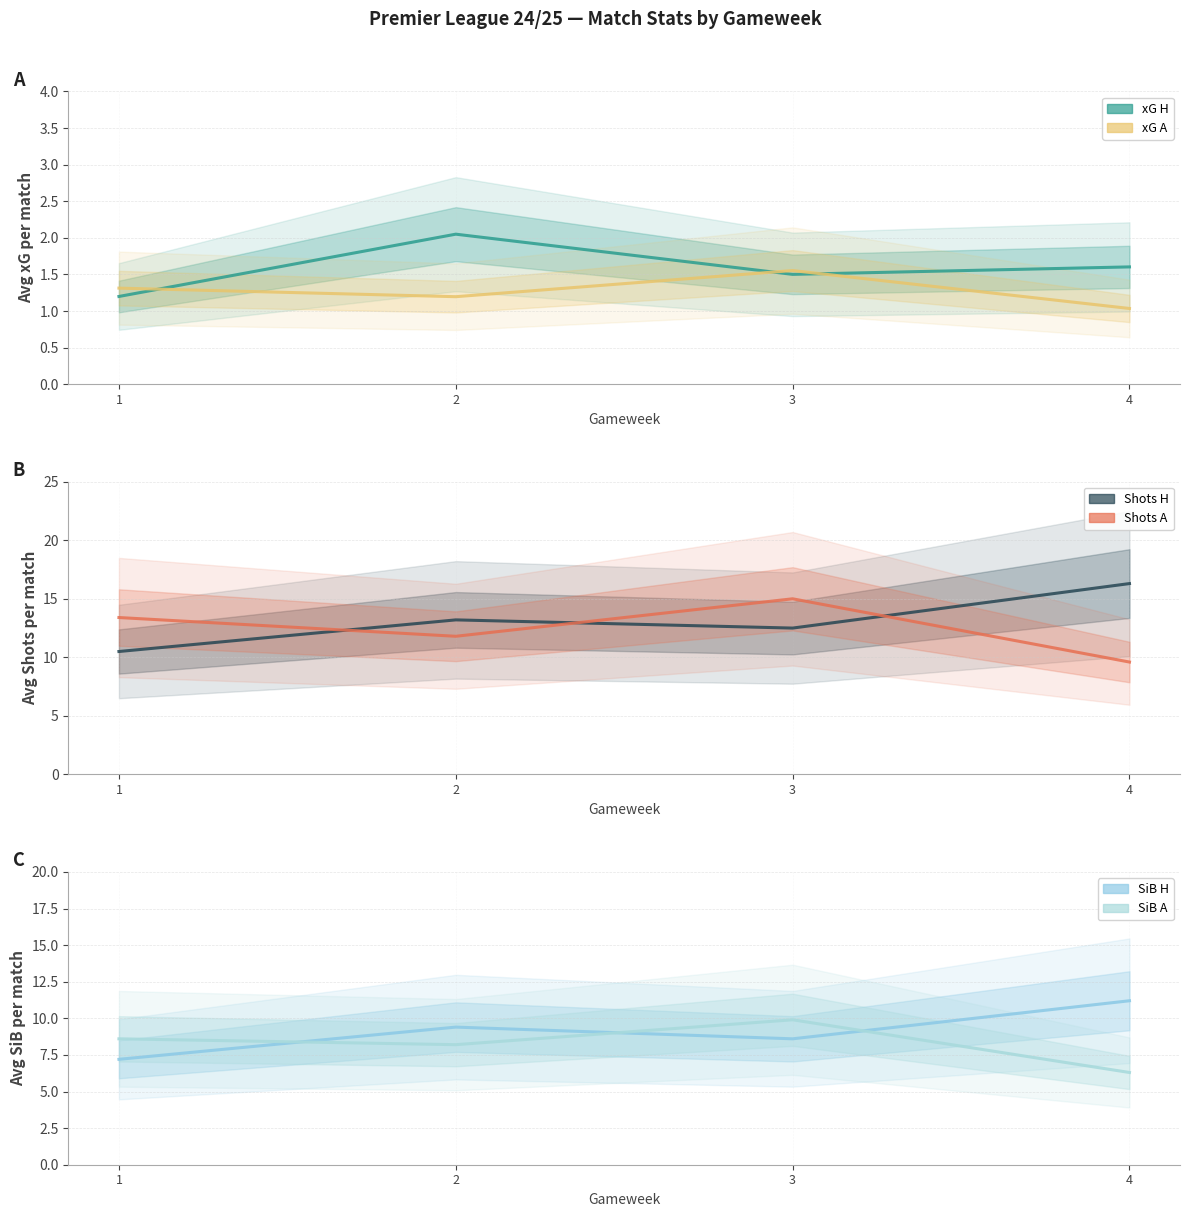

How many interior local valleys does the SiB H series have?

1